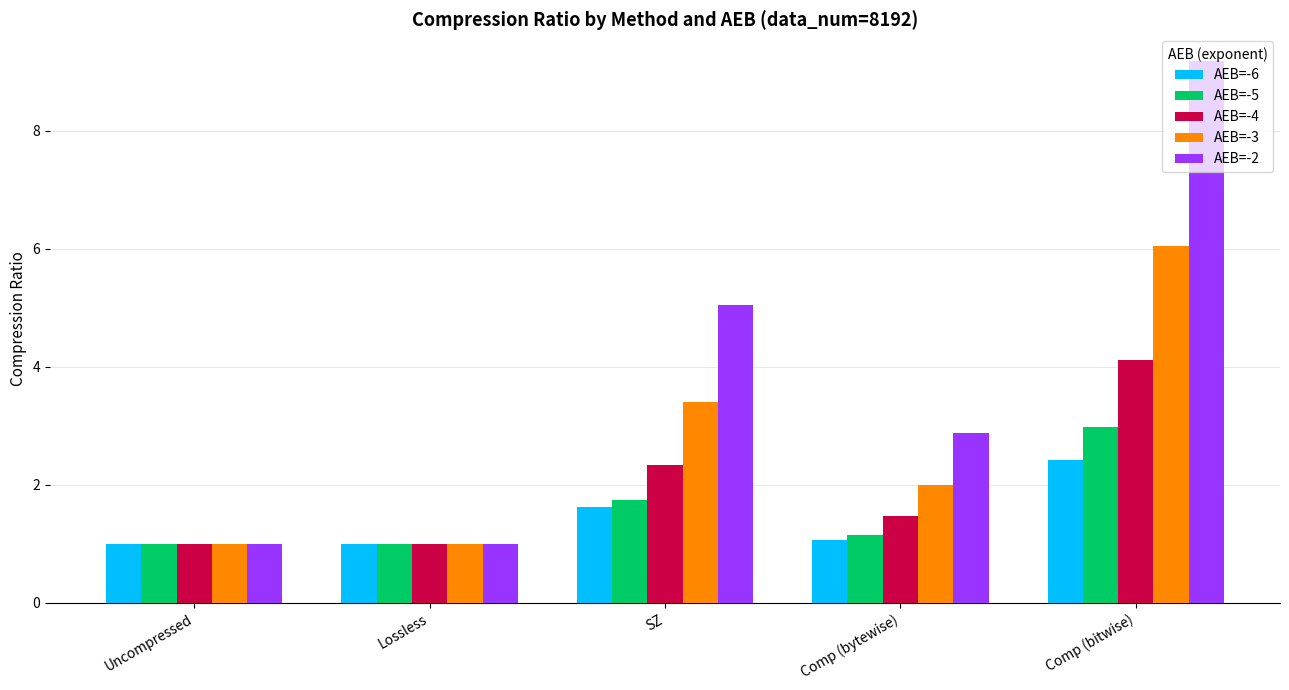

The value of AEB=-2 at Lossless is 1.0. True or false?

True